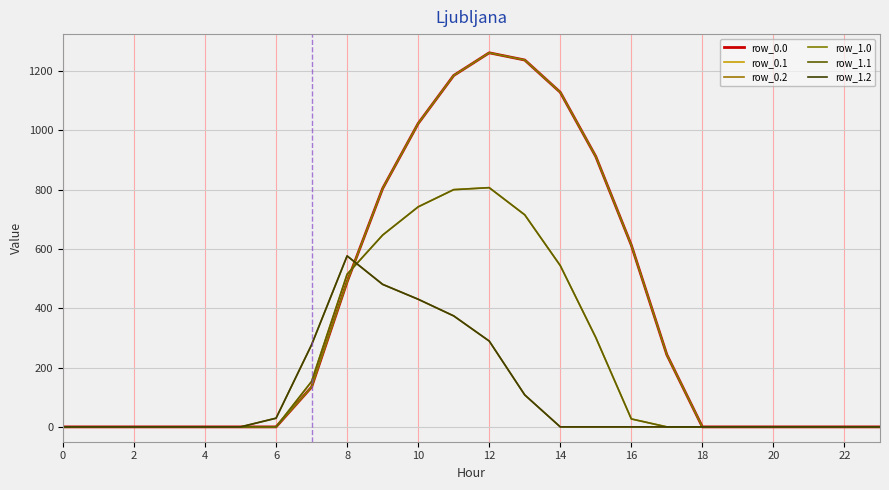

Which series has the largest range (max minus min)?

row_0.0